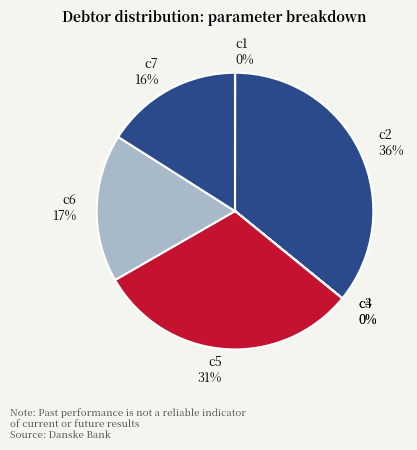

What is the ratio of the value at c6 to the value at c2?

0.5